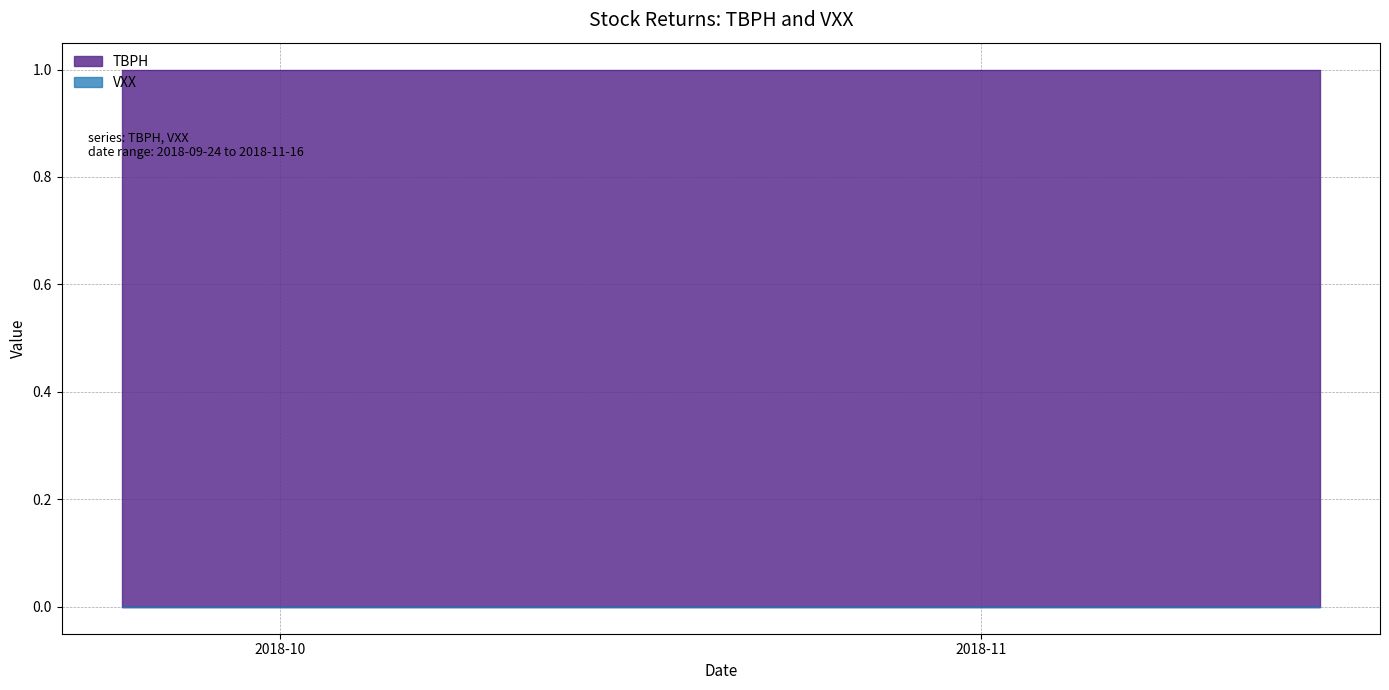

Rank the series by their maximum value, from highest to lowest.

TBPH, VXX